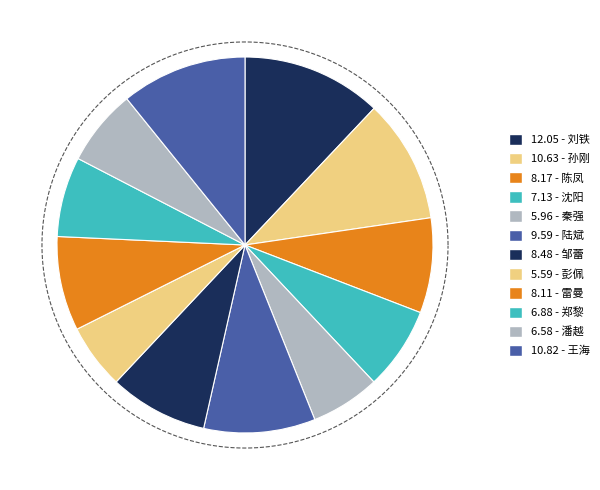

Does 陆斌 account for over 50% of the chart?

No